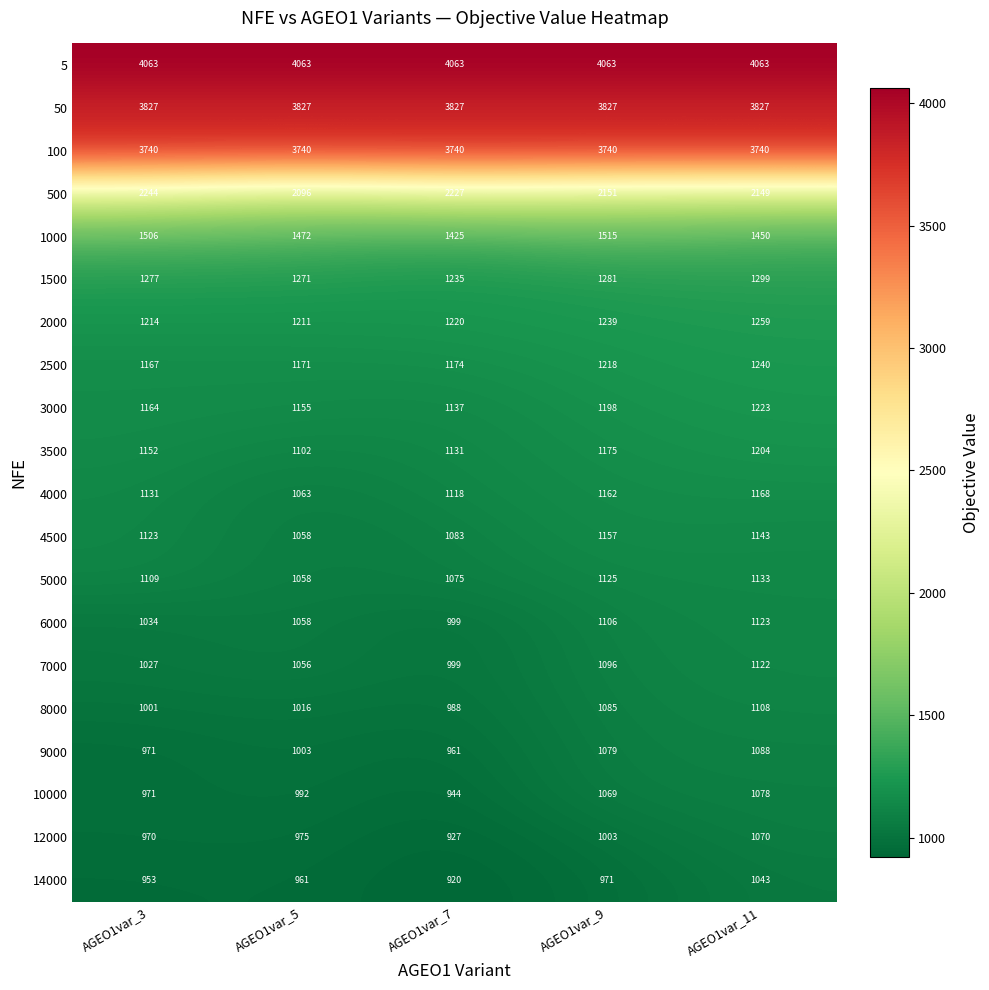

What is the total value across all series at AGEO1var_9?

32260